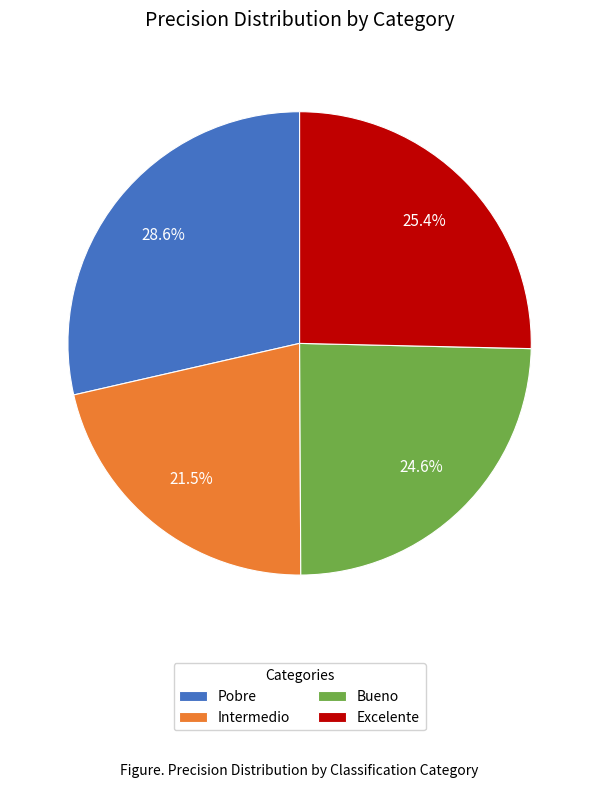

To the nearest percent, what is the difference between the Intermedio and Excelente slice percentages?

4%